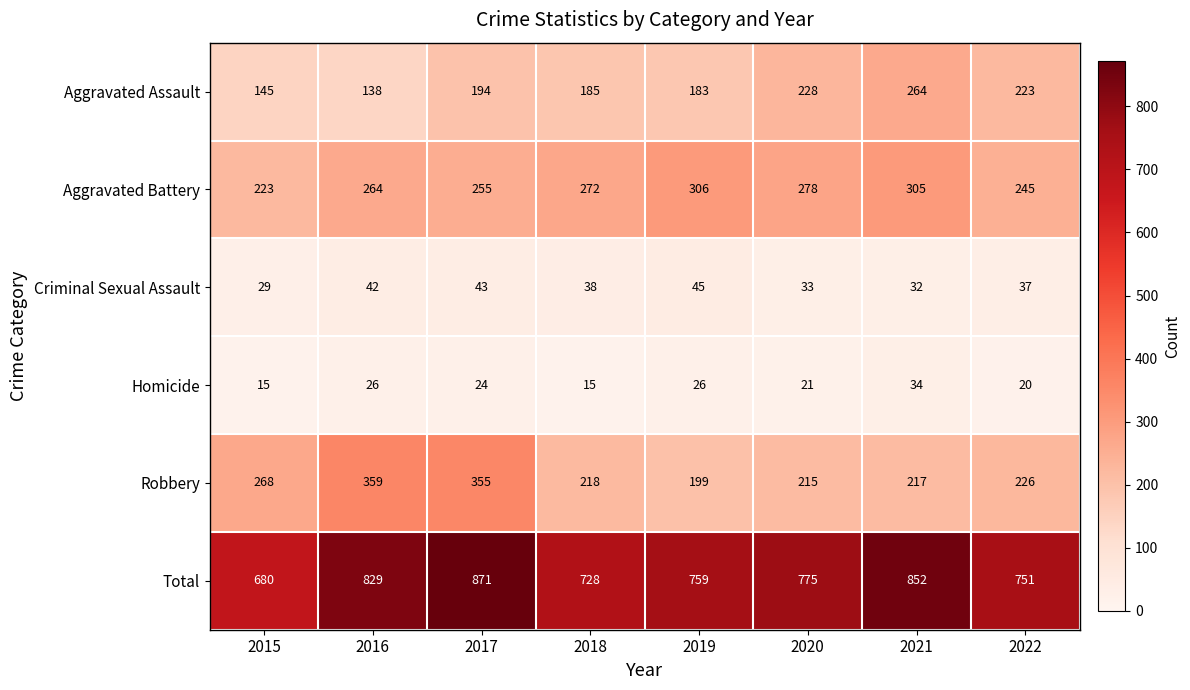

What is the difference between the highest and lowest values at 2022?

731